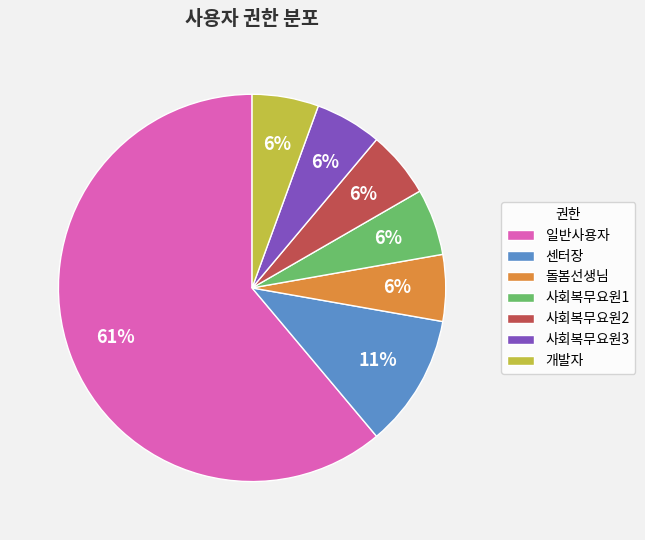

Approximately how many times larger is the value at 사회복무요원3 compared to 사회복무요원2?

1.0